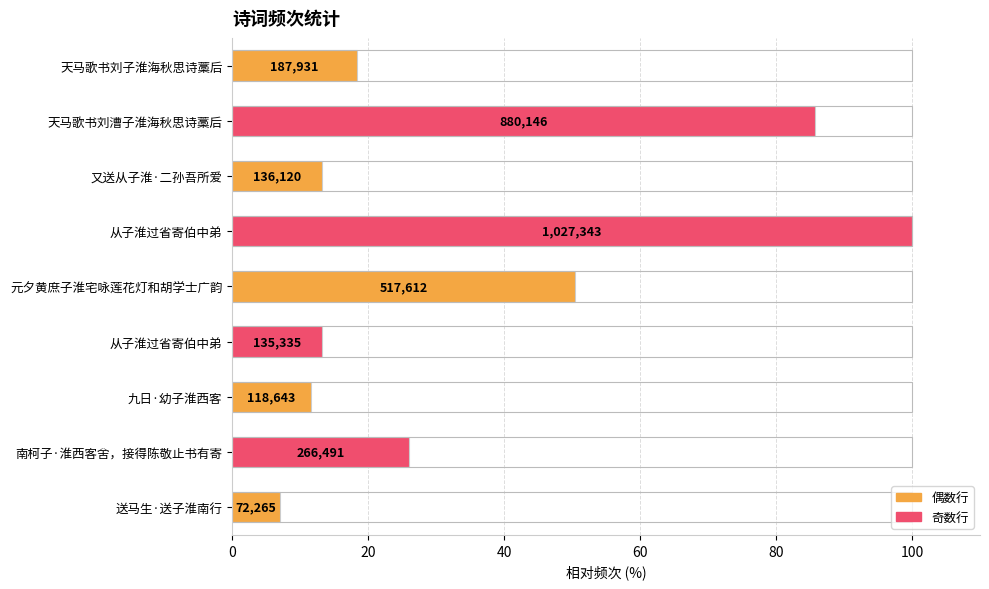

What is the difference between the values at 天马歌书刘子淮海秋思诗藁后 and 从子淮过省寄伯中弟?

5.1